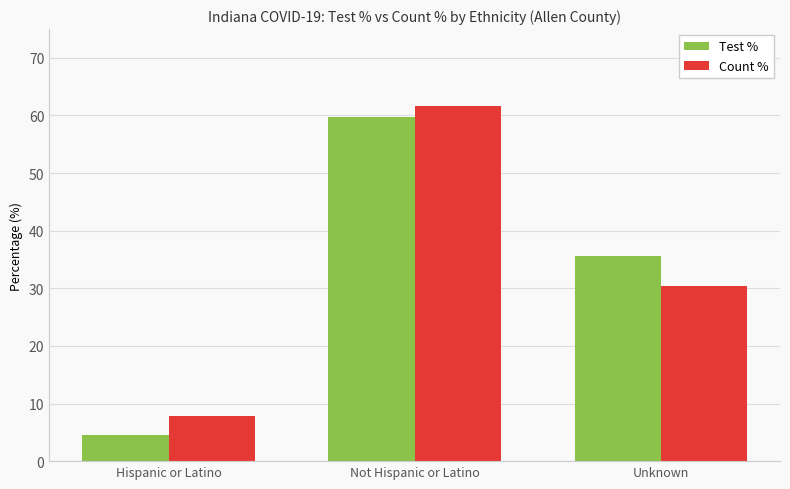

Is the value of Test % at Hispanic or Latino greater than the value of Count % at Unknown?

No